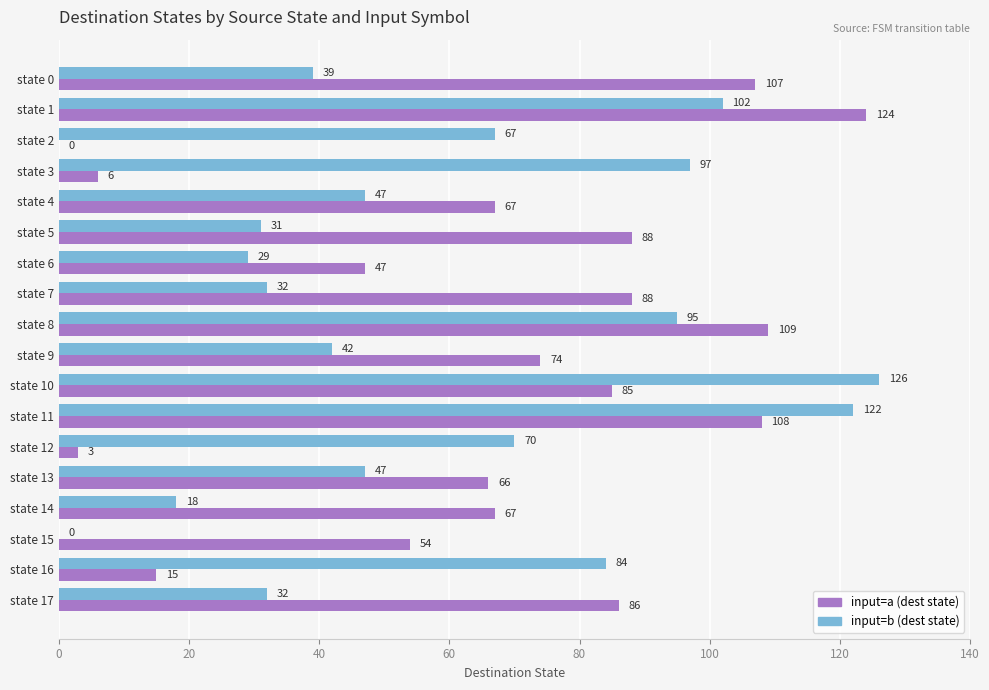

How many data points does each series have?

18